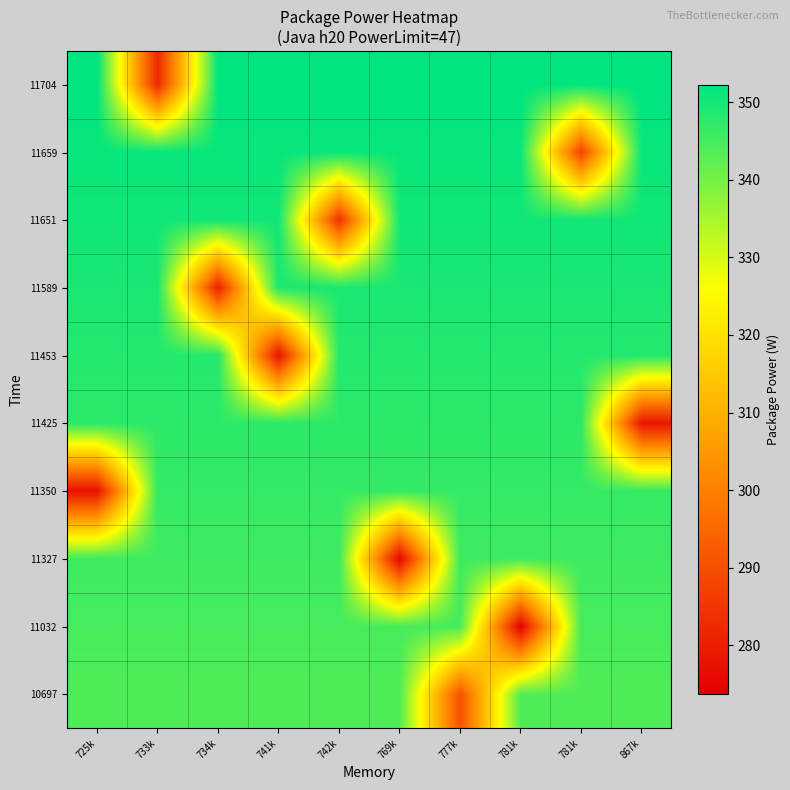

List the series in order of their peak value, highest first.

11704, 11659, 11651, 11589, 11453, 11425, 11350, 11327, 11032, 10697